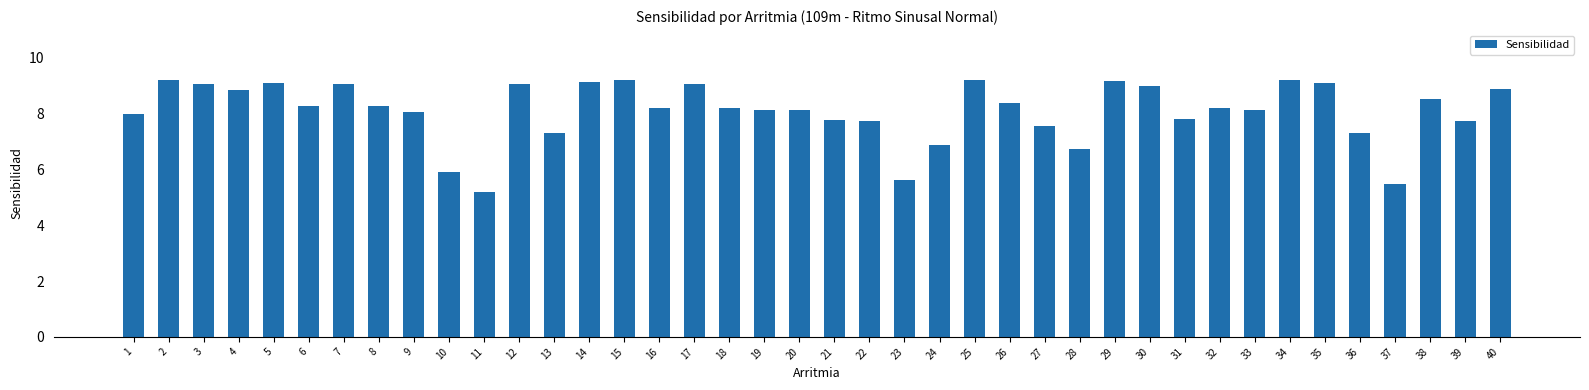

The chart shows a value of 2.7 at 4. True or false?

False